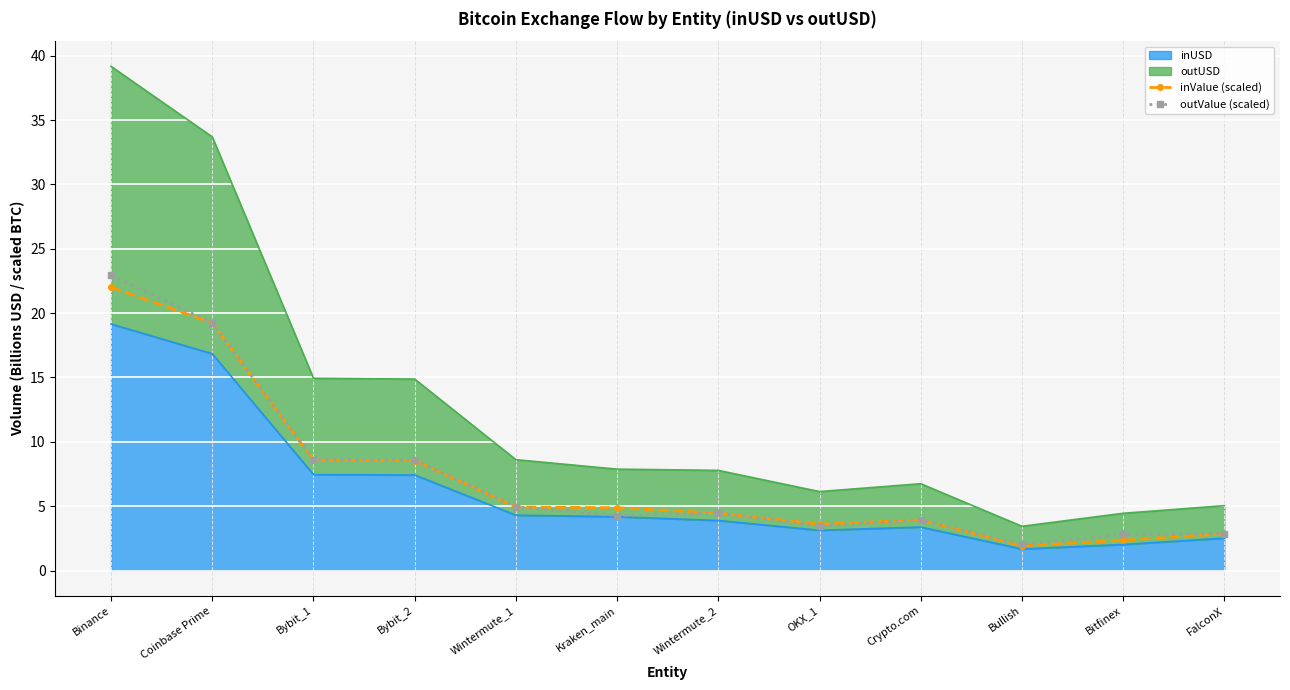

The outValue (scaled) series shows 3.9 at Crypto.com. True or false?

True